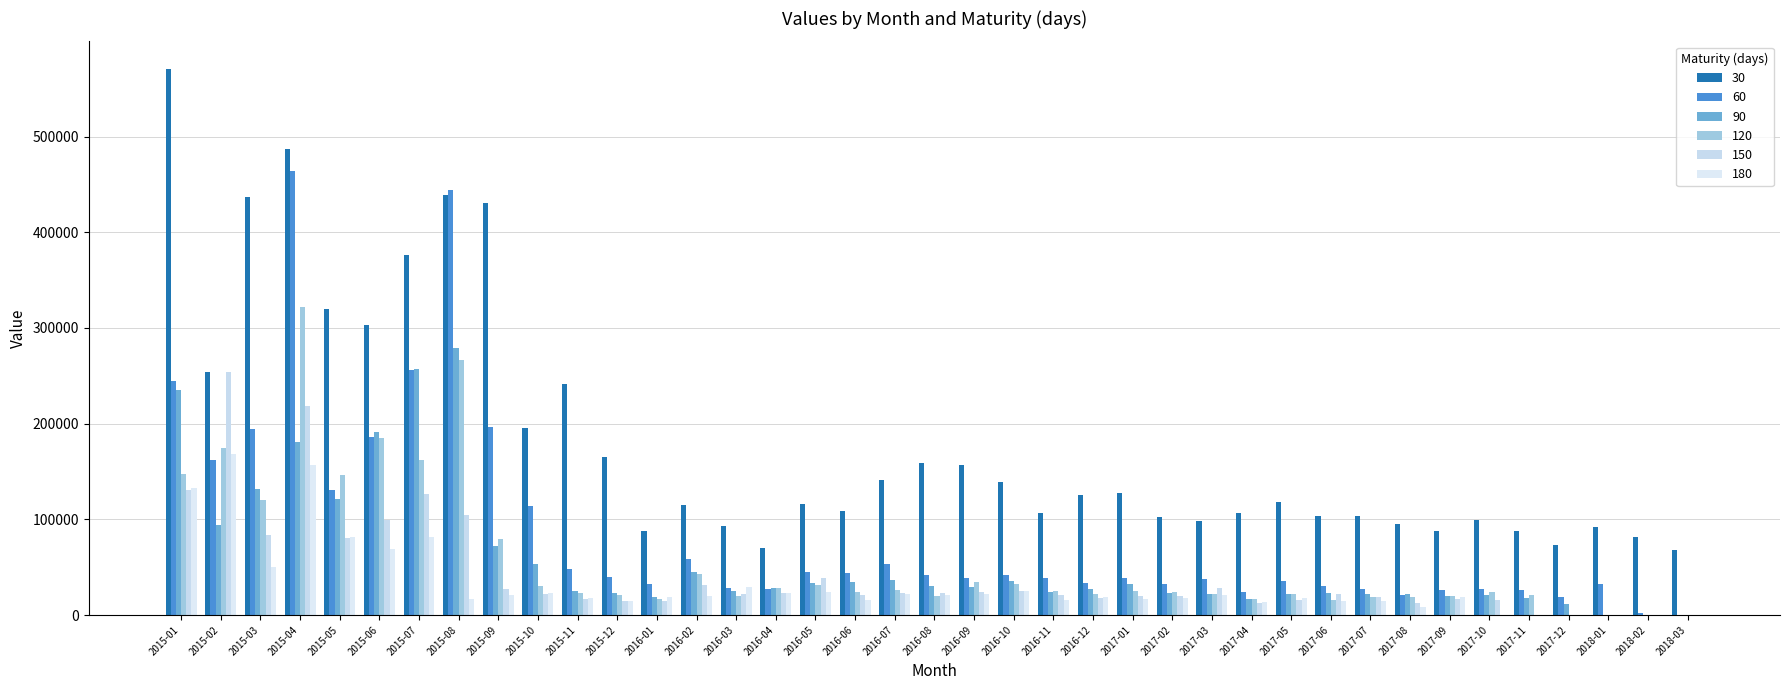

Are the bars horizontal?

No